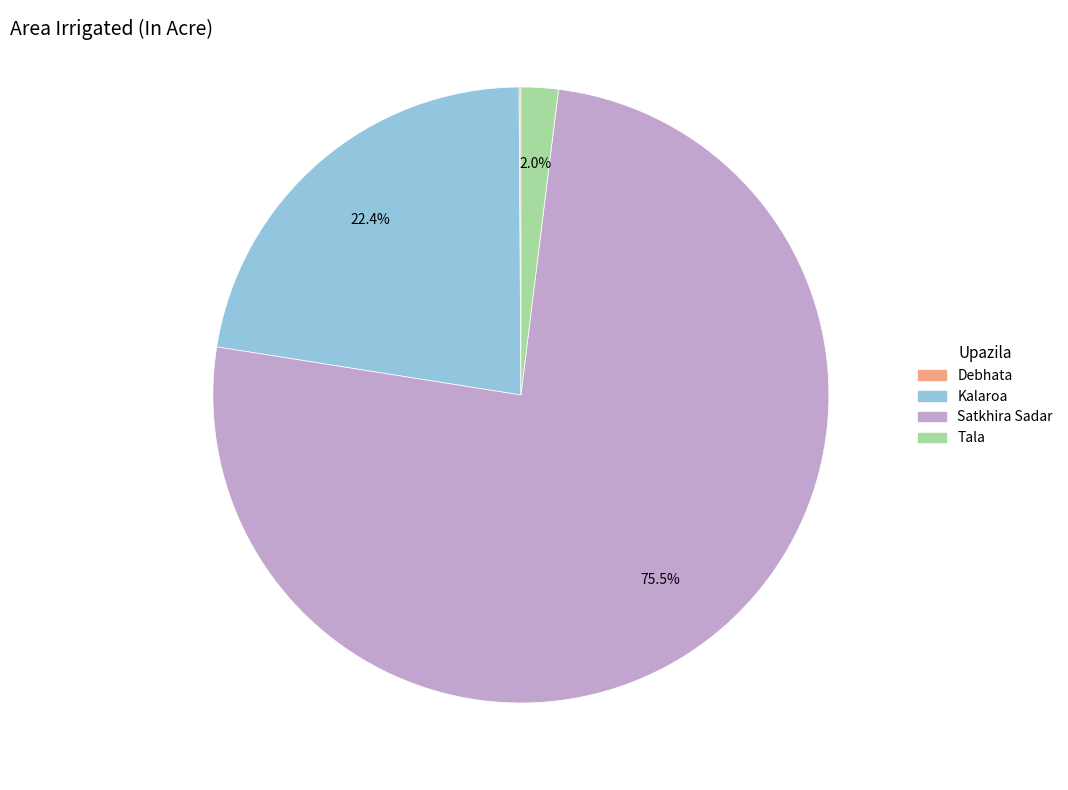

Which slice is the largest?

Satkhira Sadar